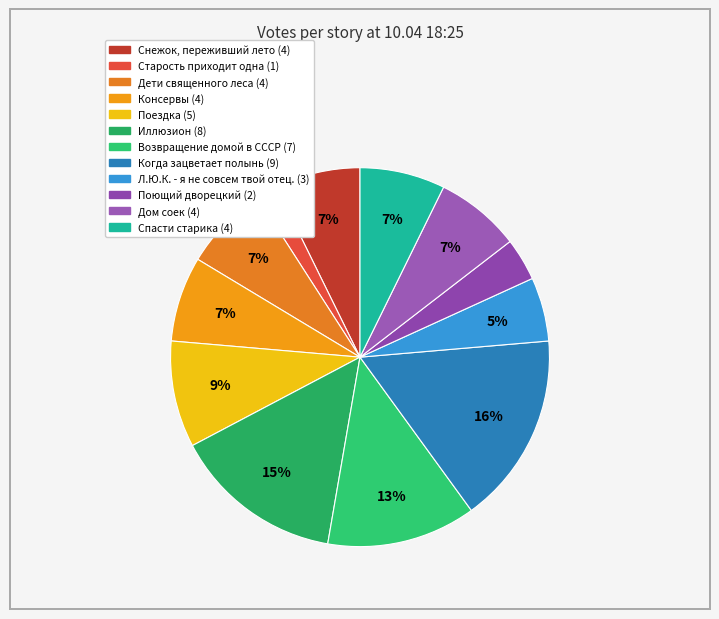

To the nearest percent, what is the combined percentage of Спасти старика and Снежок, переживший лето?

15%